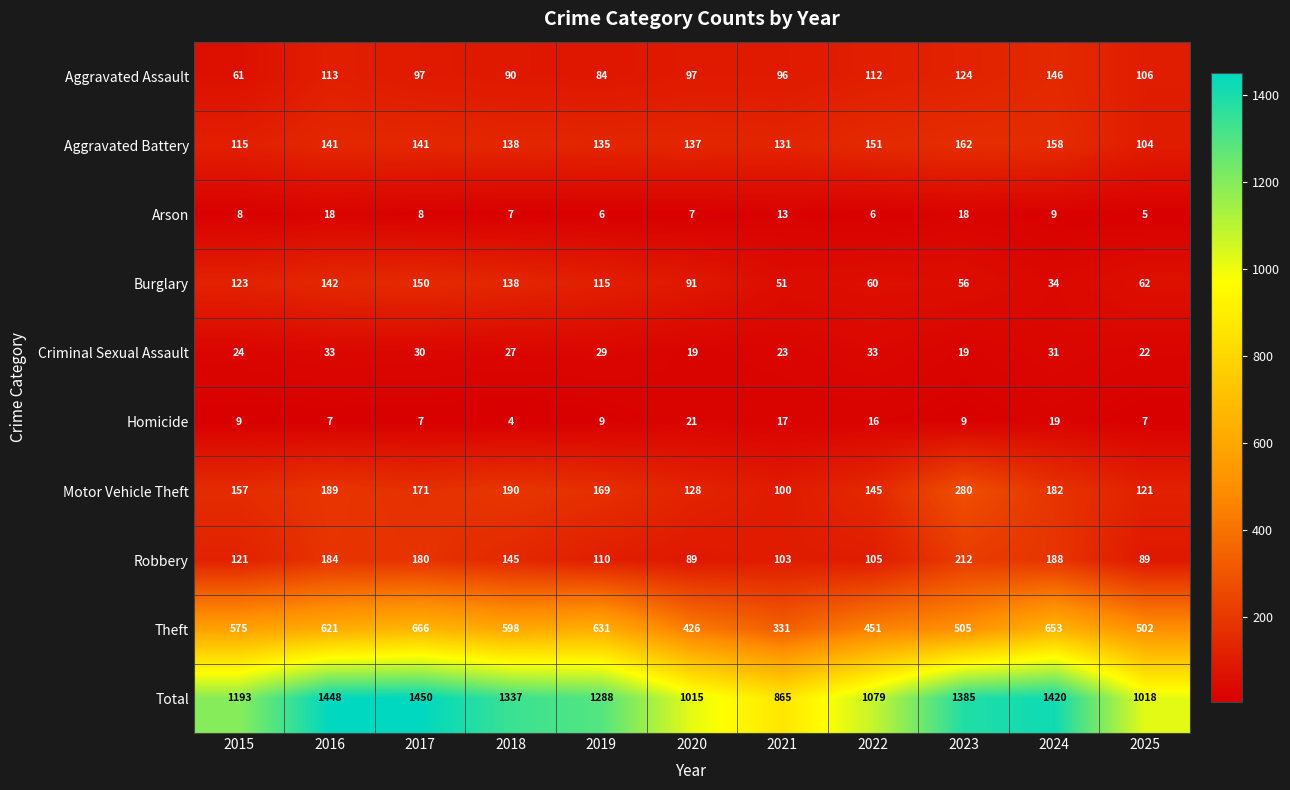

At 2017, list the series in order from largest to smallest.

Total, Theft, Robbery, Motor Vehicle Theft, Burglary, Aggravated Battery, Aggravated Assault, Criminal Sexual Assault, Arson, Homicide